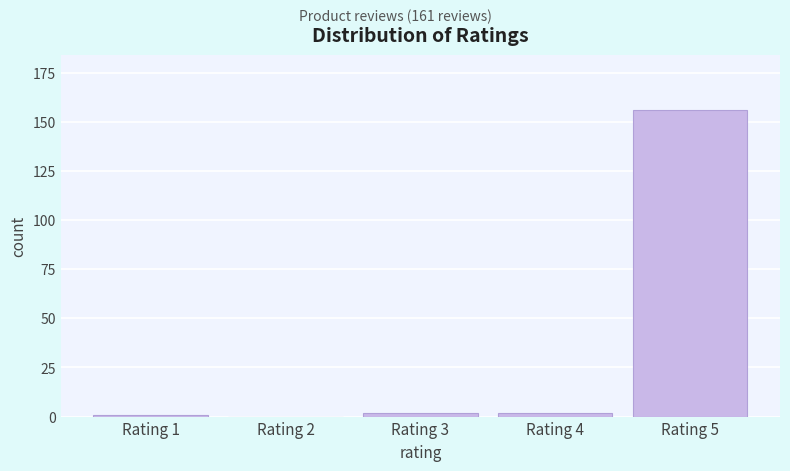

Reading right to left, transcribe all the data shown in this chart.

Rating 5=156	Rating 4=2	Rating 3=2	Rating 2=0	Rating 1=1